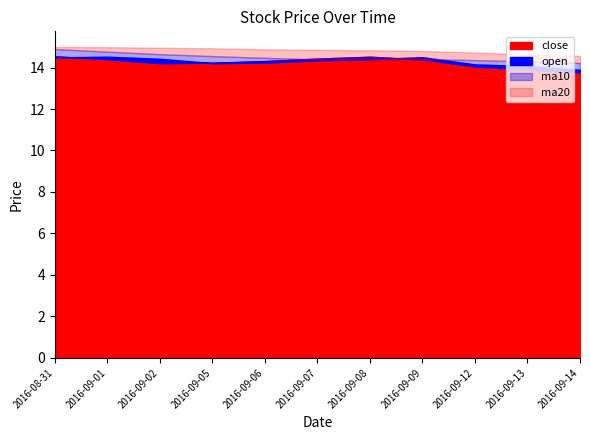

Reading left to right, transcribe all the data shown in this chart.

open: 2016-08-31=14.5	2016-09-01=14.5	2016-09-02=14.4	2016-09-05=14.2	2016-09-06=14.2	2016-09-07=14.3	2016-09-08=14.4	2016-09-09=14.5	2016-09-12=14.2	2016-09-13=14.1	2016-09-14=13.9
close: 2016-08-31=14.5	2016-09-01=14.4	2016-09-02=14.2	2016-09-05=14.2	2016-09-06=14.3	2016-09-07=14.4	2016-09-08=14.5	2016-09-09=14.4	2016-09-12=14.1	2016-09-13=13.9	2016-09-14=13.8
ma10: 2016-08-31=14.9	2016-09-01=14.8	2016-09-02=14.6	2016-09-05=14.6	2016-09-06=14.5	2016-09-07=14.4	2016-09-08=14.4	2016-09-09=14.4	2016-09-12=14.4	2016-09-13=14.3	2016-09-14=14.2
ma20: 2016-08-31=15.0	2016-09-01=15.0	2016-09-02=15.0	2016-09-05=14.9	2016-09-06=14.9	2016-09-07=14.9	2016-09-08=14.8	2016-09-09=14.8	2016-09-12=14.7	2016-09-13=14.6	2016-09-14=14.6